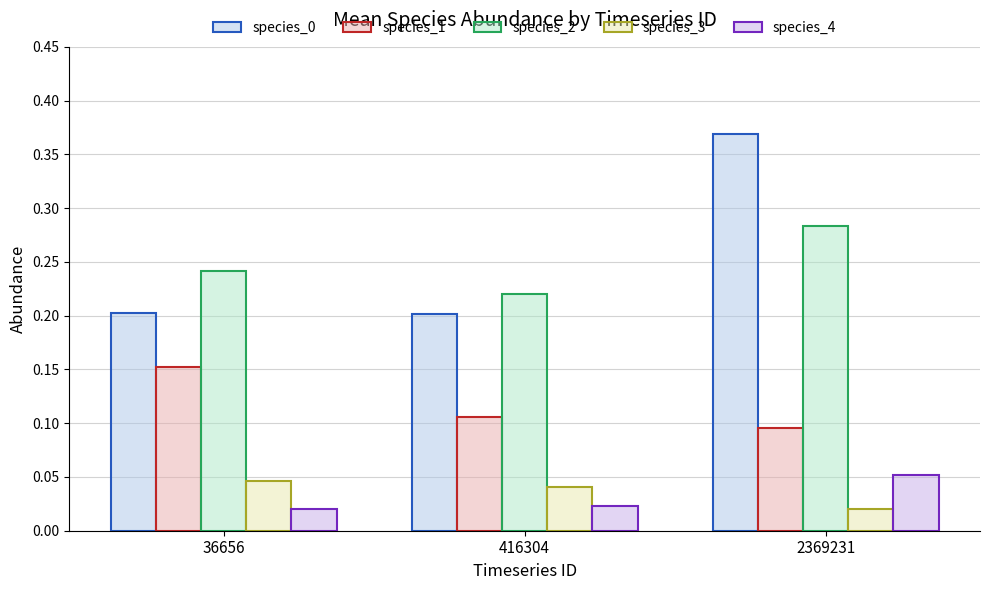

Which has a higher value, 416304 or 36656?

36656